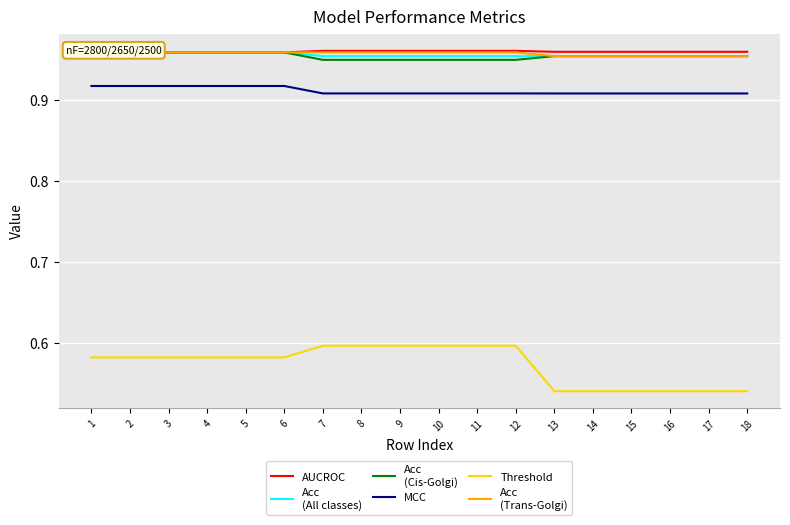

What are all the series names shown in the legend?

AUCROC, Acc
(All classes), Acc
(Cis-Golgi), MCC, Threshold, Acc
(Trans-Golgi)